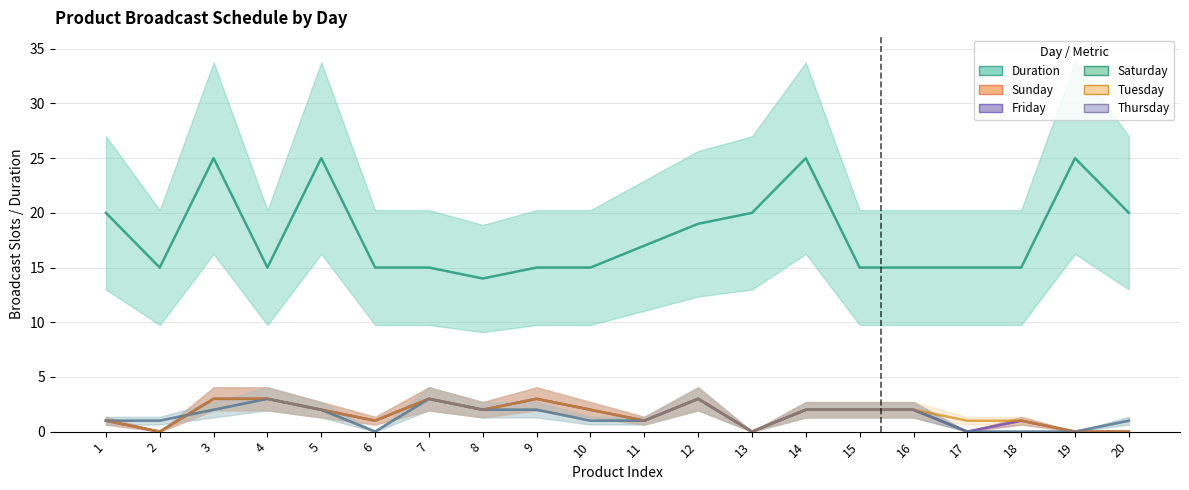

True or false: Tuesday has a value of 2 at 15.

True